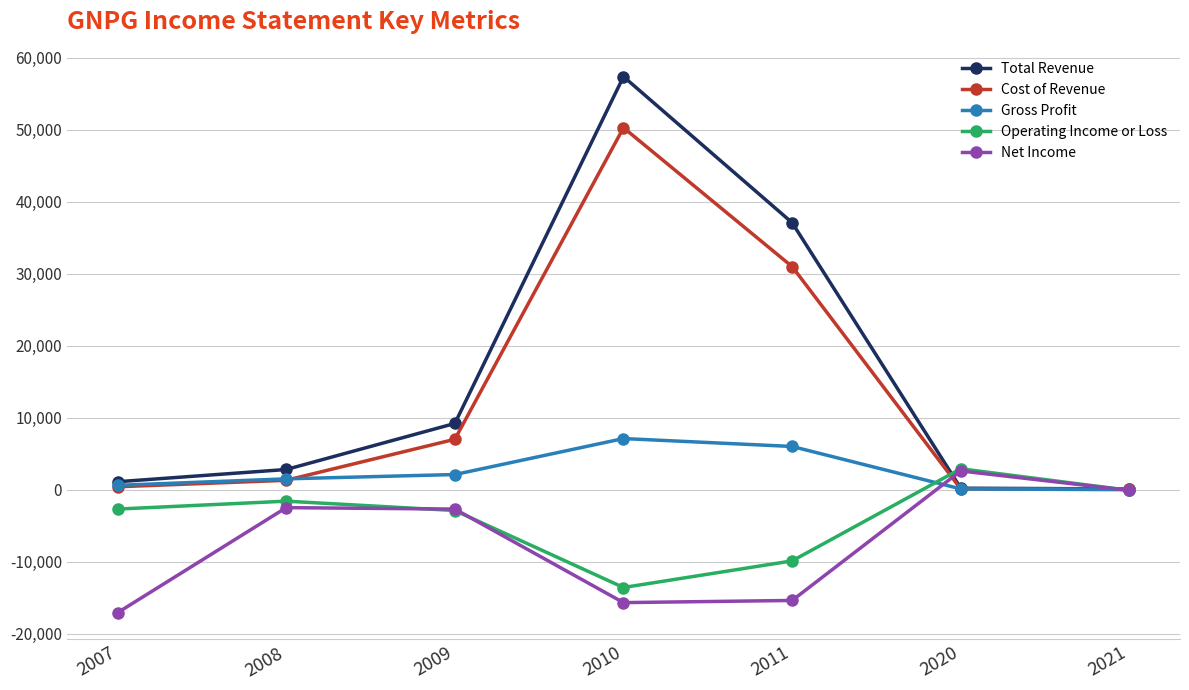

Which series has the largest range (max minus min)?

Total Revenue